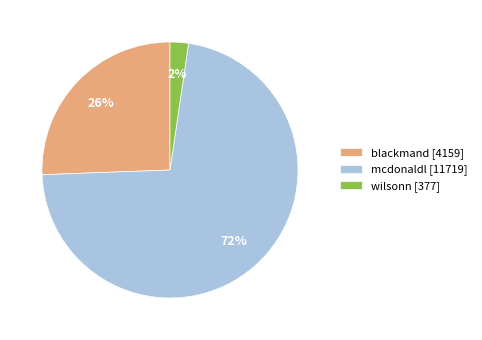

True or false: wilsonn accounts for 2% of the total.

True